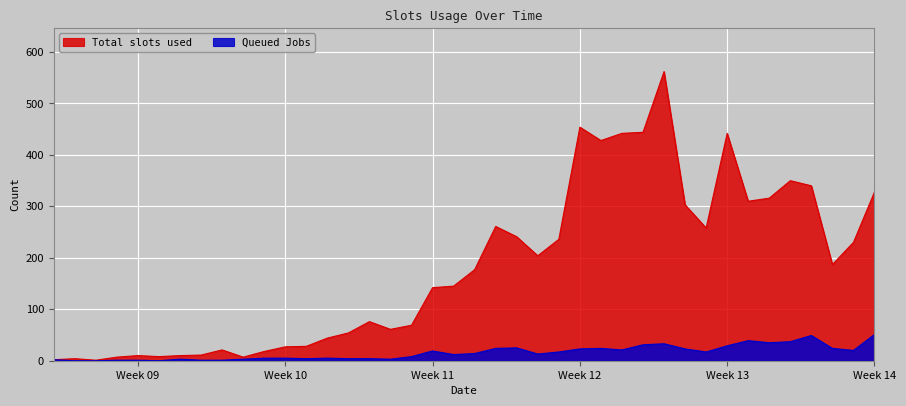

The value of Total slots used at 2020-03-03 is 8. True or false?

True